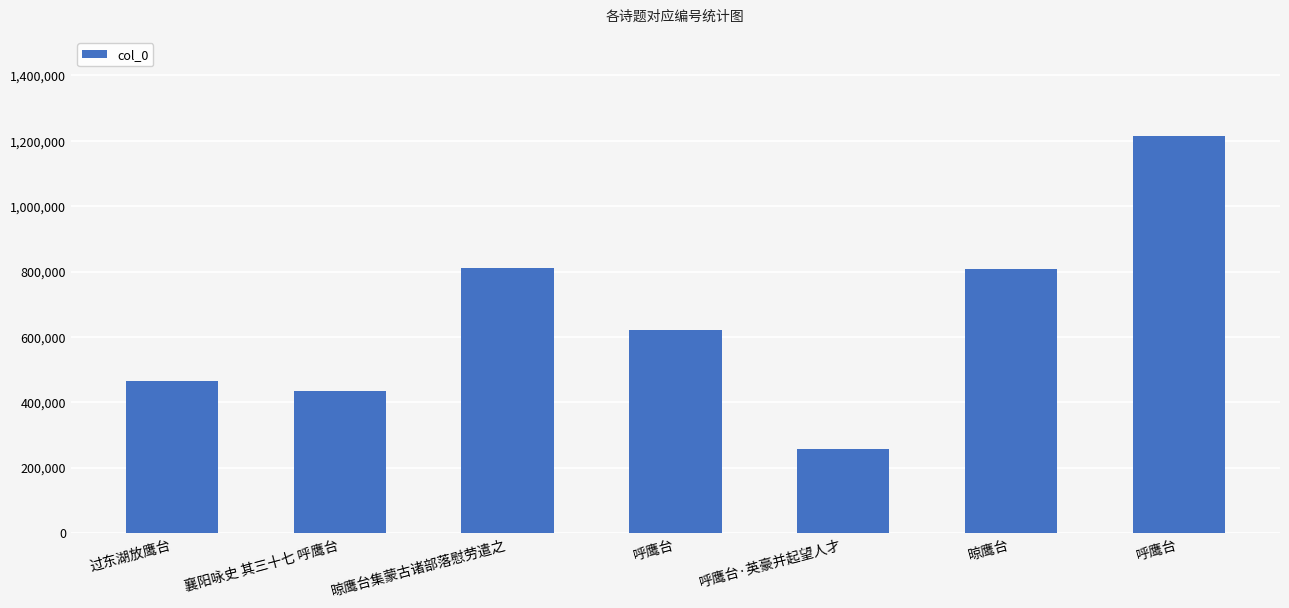

What is the smallest value displayed?

257376